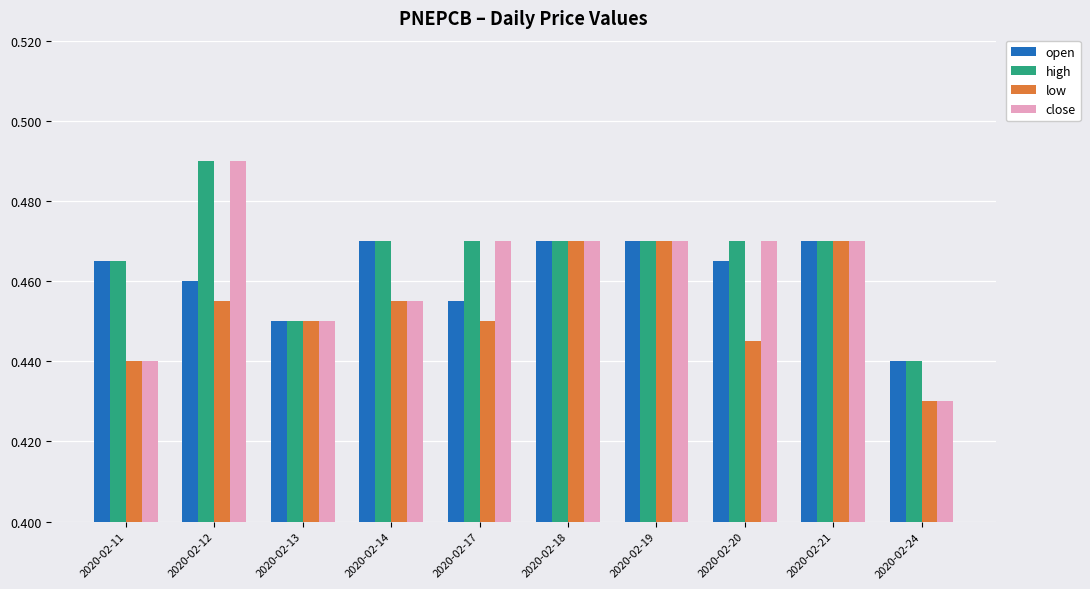

What is the sum of the low values at 2020-02-13 and 2020-02-11?

0.9